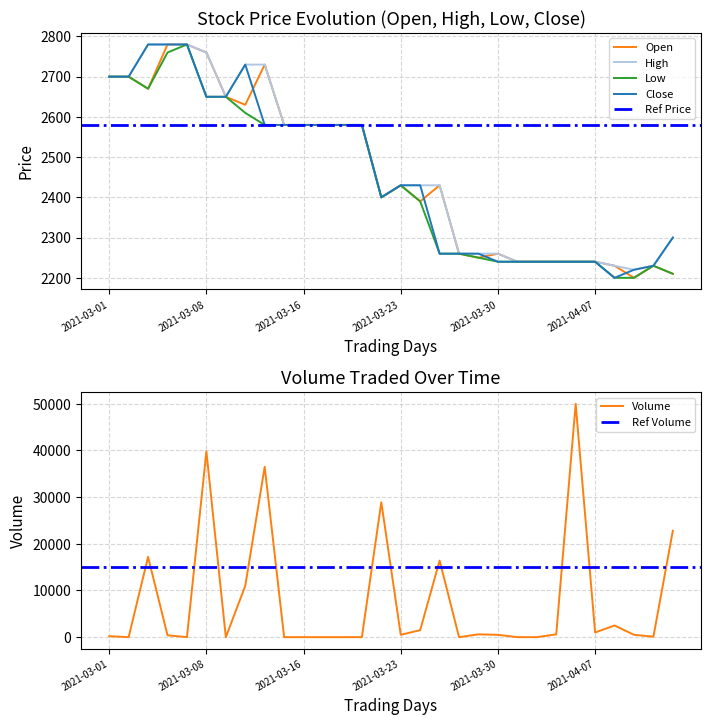

The Open series shows 3909 at 2021-03-04. True or false?

False